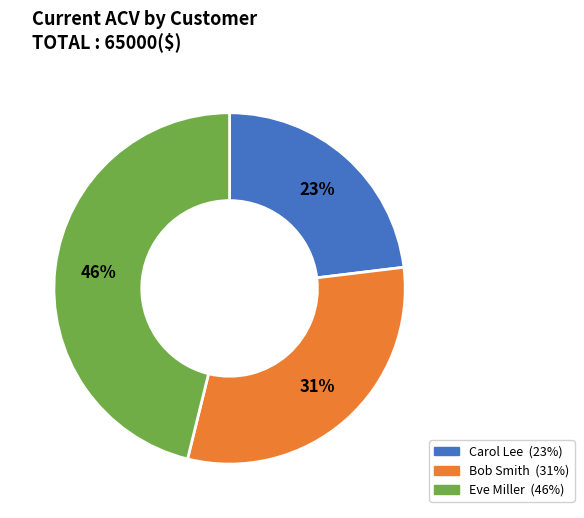

What is the smallest slice in the pie chart?

Carol Lee